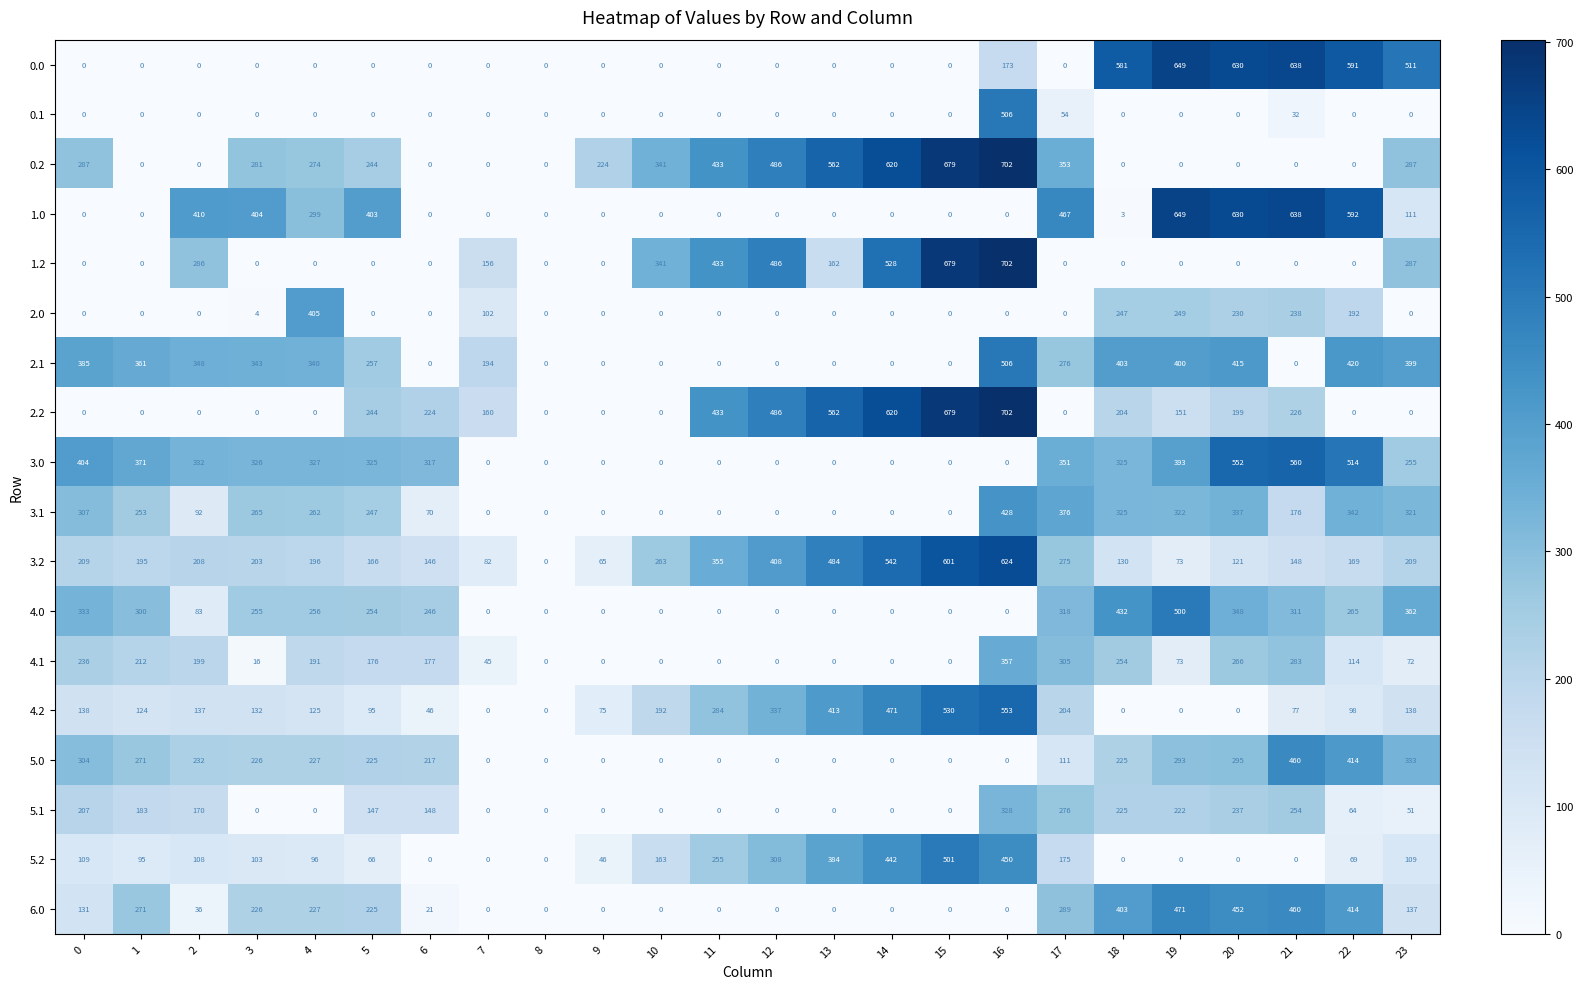

At how many categories does at least one series exceed 233?

21